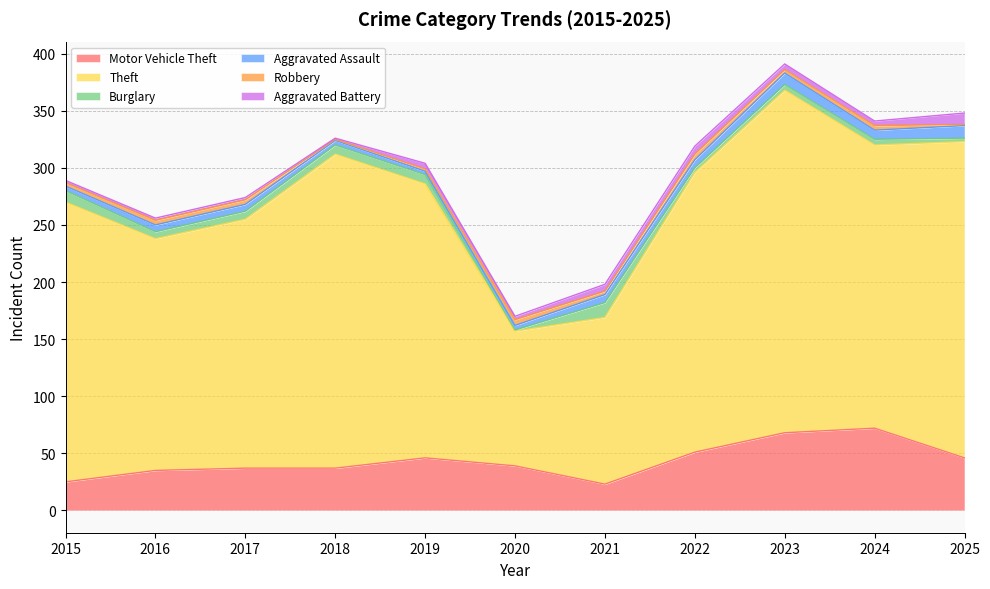

Reading left to right, list all the values displayed in this chart.

Motor Vehicle Theft: 2015=25	2016=35	2017=37	2018=37	2019=46	2020=39	2021=23	2022=51	2023=68	2024=72	2025=46
Theft: 2015=245	2016=203	2017=218	2018=275	2019=240	2020=118	2021=146	2022=245	2023=300	2024=248	2025=277
Burglary: 2015=10	2016=6	2017=7	2018=8	2019=8	2020=1	2021=13	2022=4	2023=5	2024=5	2025=3
Aggravated Assault: 2015=4	2016=6	2017=6	2018=4	2019=3	2020=4	2021=7	2022=7	2023=10	2024=8	2025=11
Robbery: 2015=3	2016=4	2017=4	2018=1	2019=2	2020=5	2021=3	2022=5	2023=3	2024=4	2025=1
Aggravated Battery: 2015=2	2016=2	2017=2	2018=1	2019=5	2020=3	2021=6	2022=7	2023=5	2024=4	2025=10